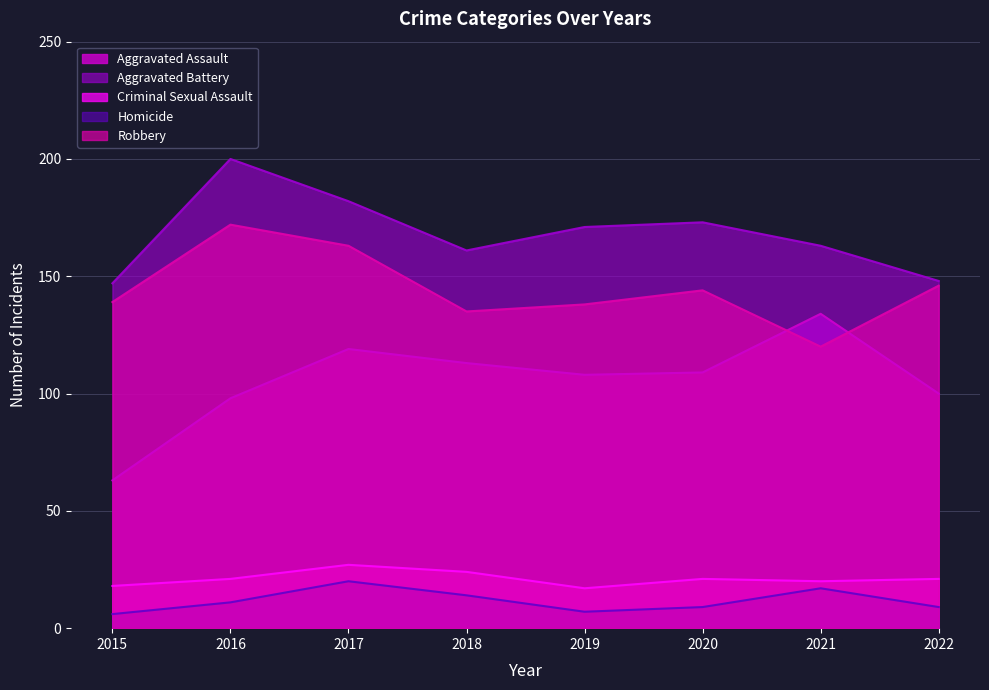

In Homicide, how many points are higher than both neighbors (excluding endpoints)?

2